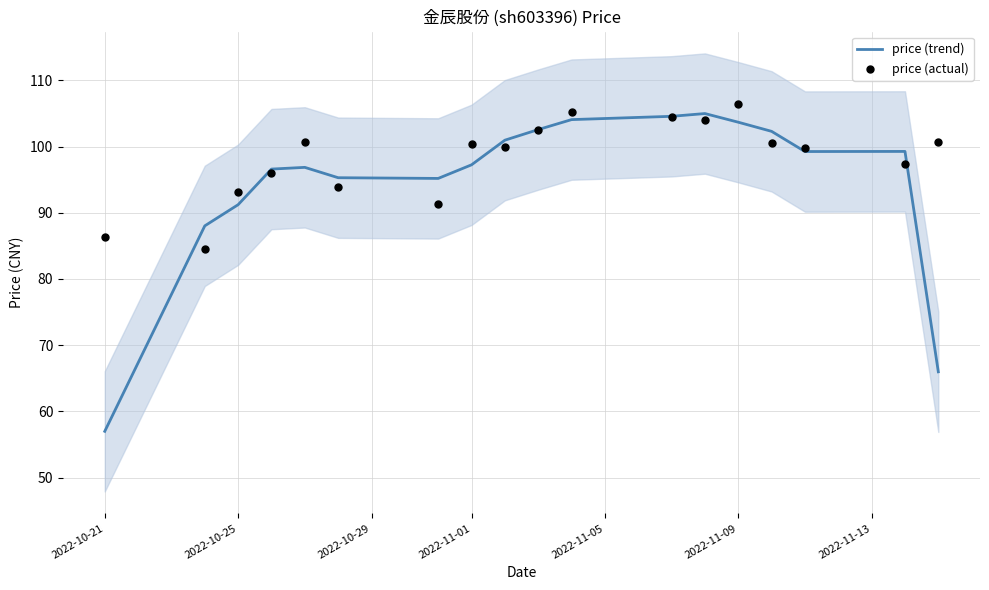

Which series has the largest total across all categories?

price (actual)